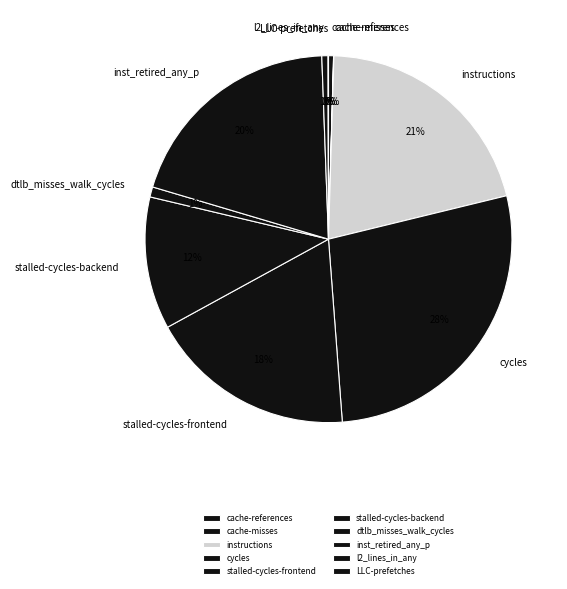

Is there a majority slice in this chart?

No